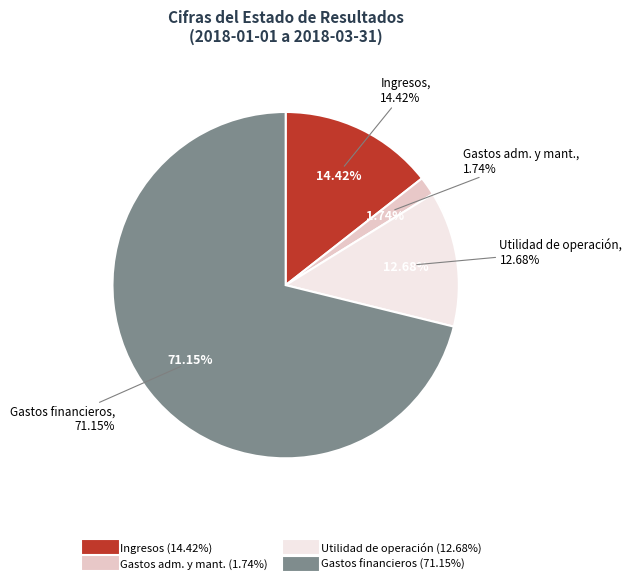

To the nearest percent, what is the difference between the Utilidad (pérdida) de operación and Gastos financieros slice percentages?

58%